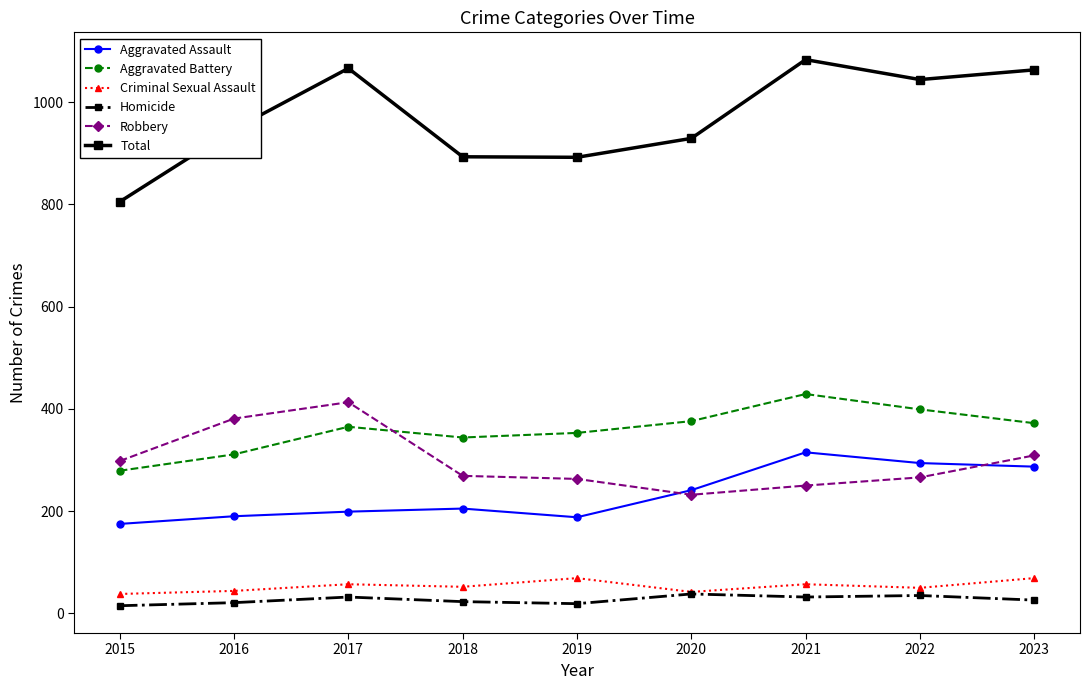

What is the maximum value shown in the chart?

1083